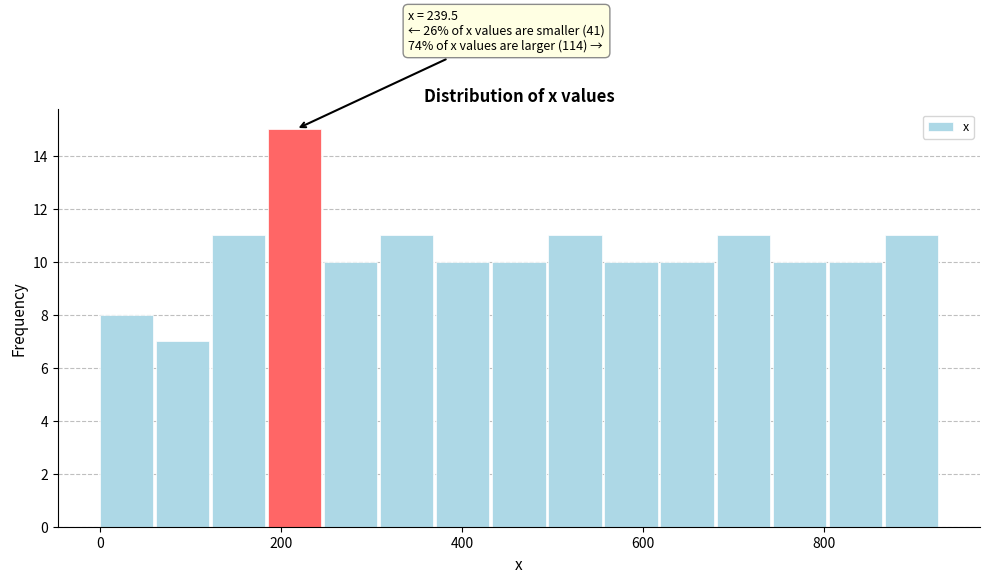

Read against the x-axis, roughly where is the centre of the tallest bar?

220